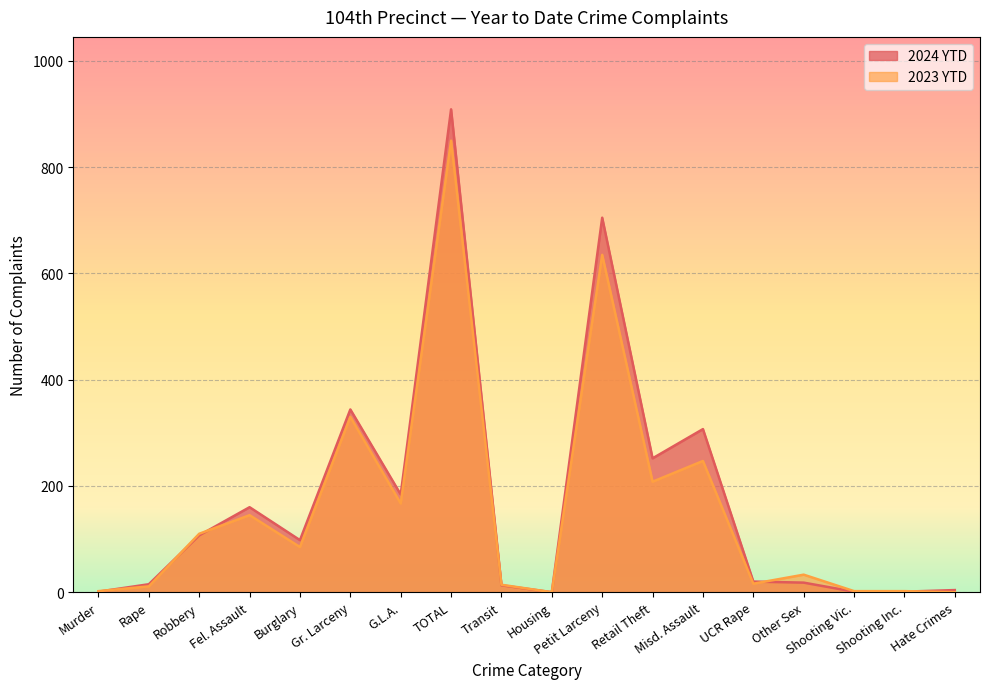

Reading left to right, list all the values displayed in this chart.

2024 YTD: 1	15	107	160	98	344	184	909	13	0	705	252	307	20	18	1	1	4
2023 YTD: 2	11	110	145	85	330	167	850	14	0	635	208	247	16	33	2	2	0